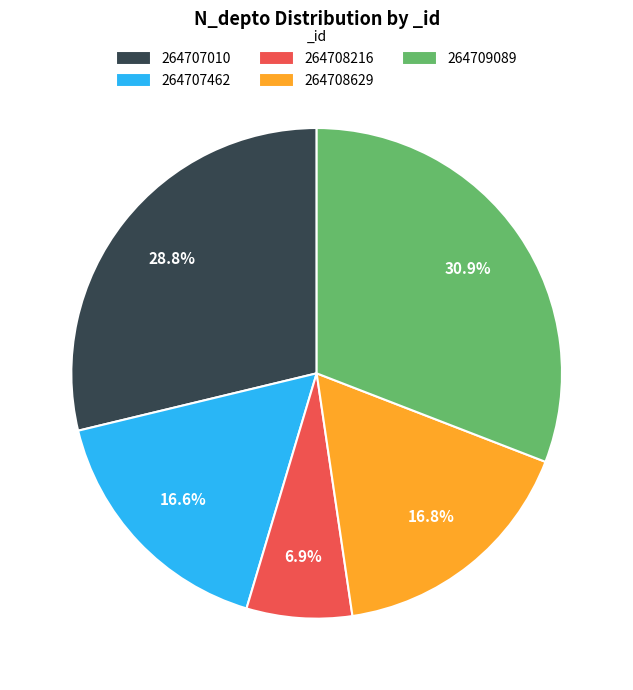

How many slices are in this pie chart?

5